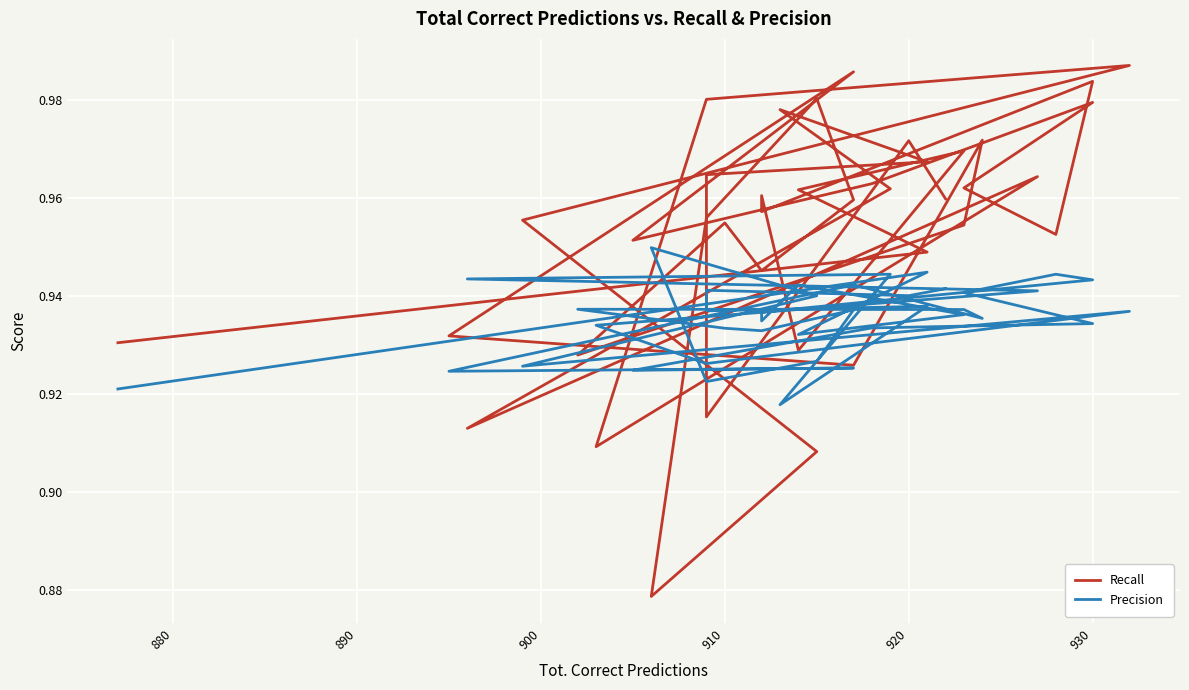

True or false: Recall has more than 2 interior local peaks.

True